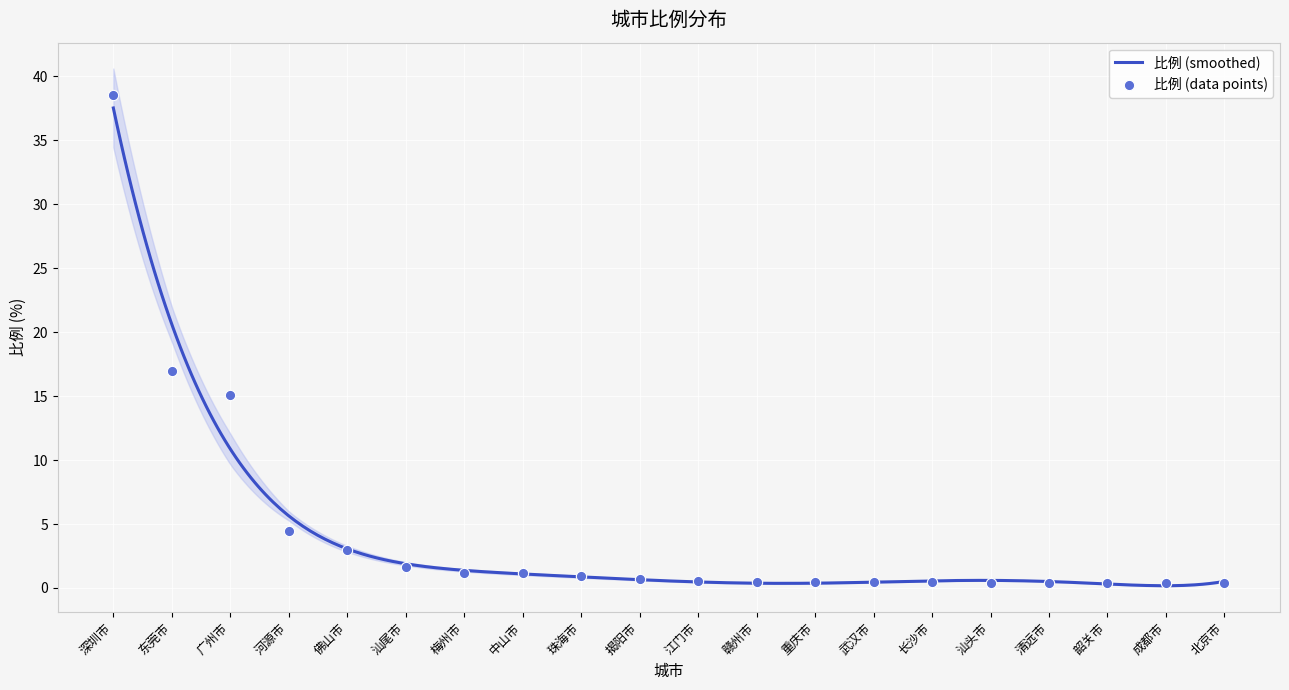

Which has a higher value, 河源市 or 汕头市?

河源市